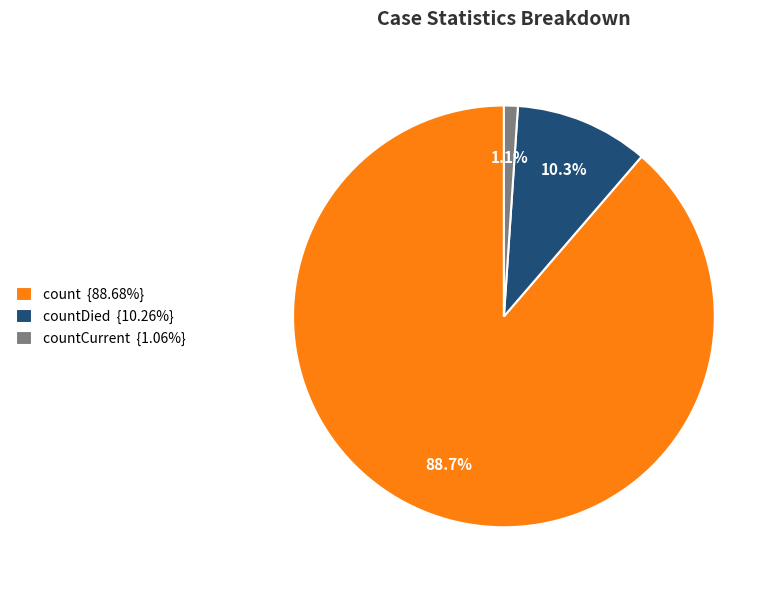

Combined, do count {88.68%} and countDied {10.26%} account for over 50%?

Yes